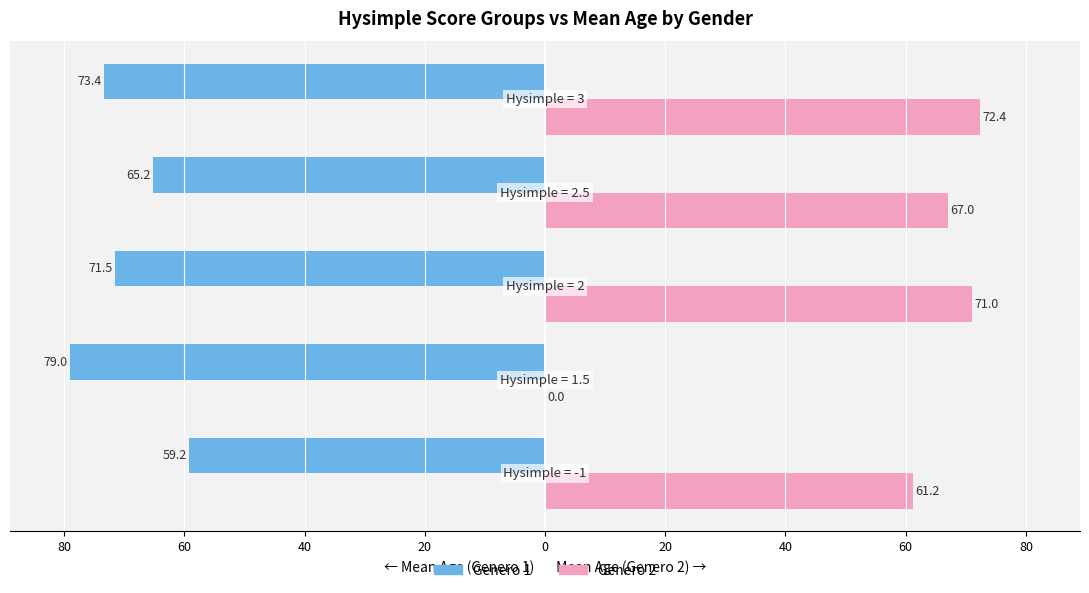

What are all the series names shown in the legend?

Genero 1, Genero 2